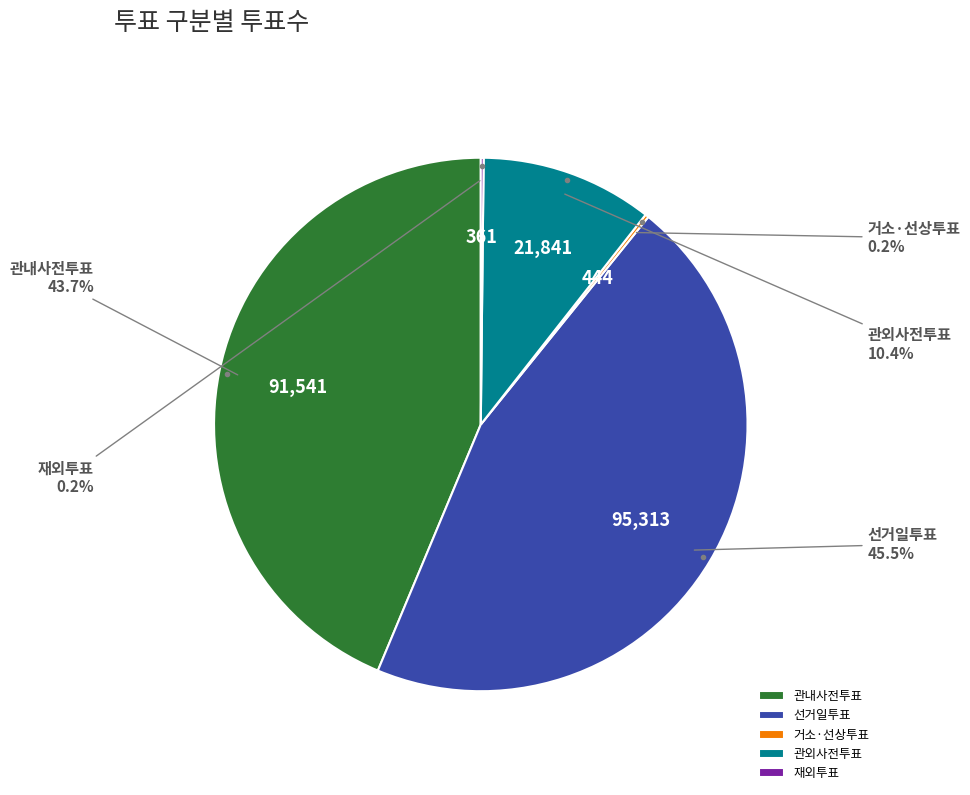

Does 관내사전투표 represent more than half of the total?

No